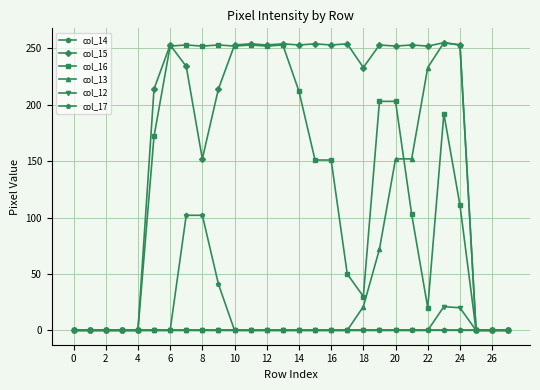

Which series has the largest total across all categories?

col_15